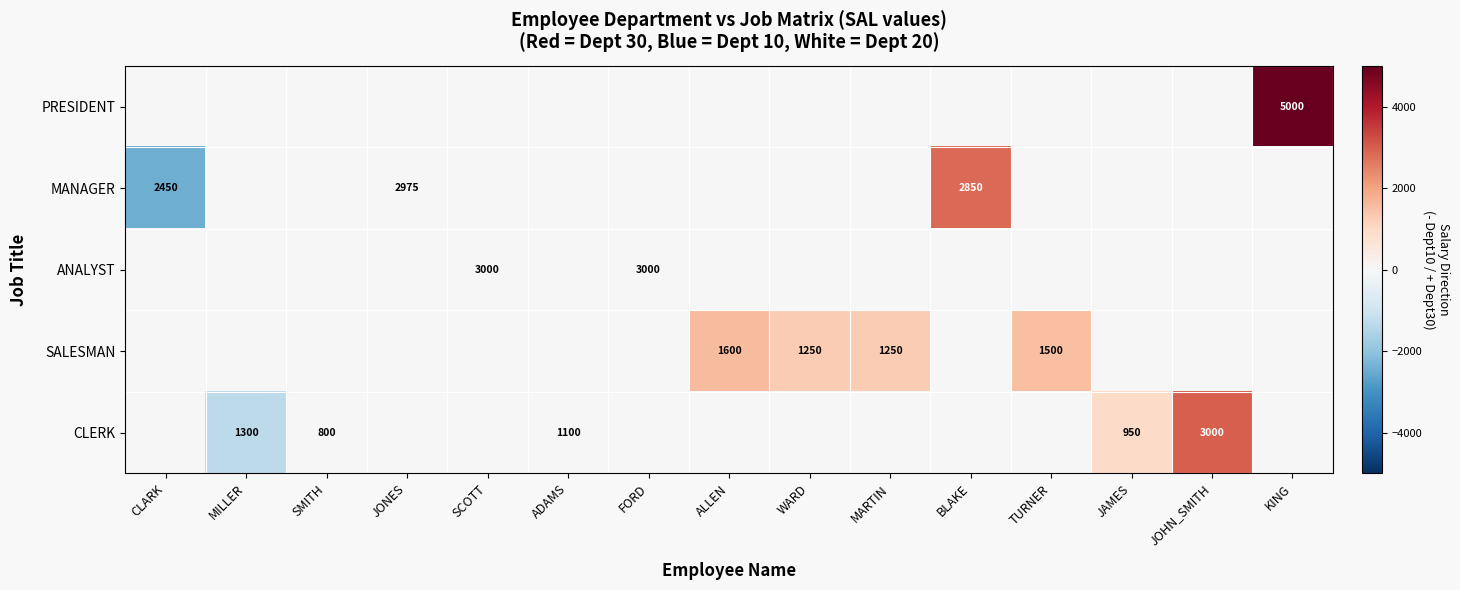

What is the difference between the highest and lowest values at KING?

5000